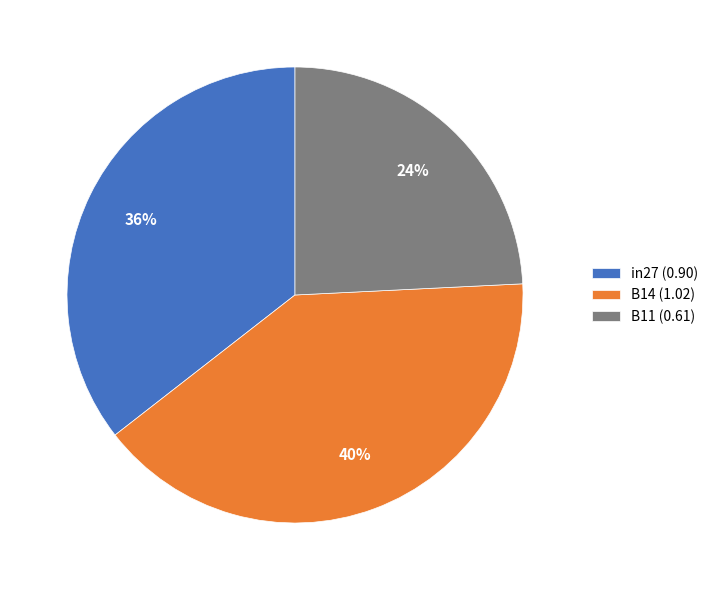

Do B11 (0.61) and in27 (0.90) together represent more than half of the pie?

Yes